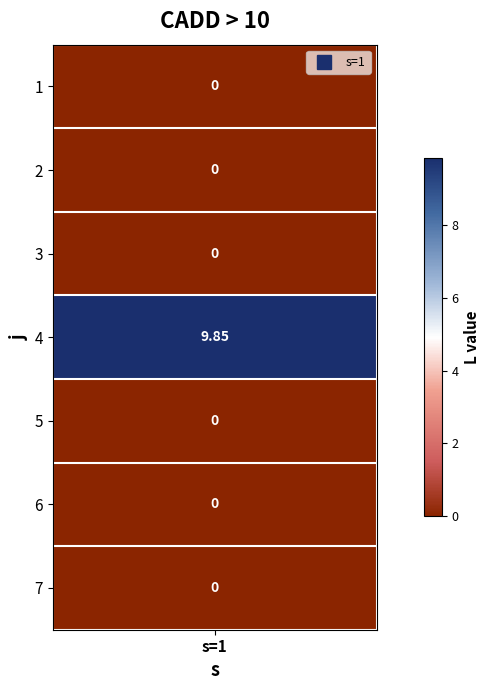

Rank the categories by value from lowest to highest.

0, 1, 2, 4, 5, 6, 3